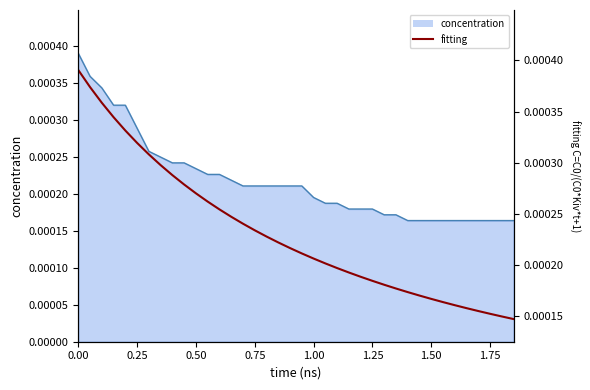

Does the chart have visible grid lines?

No